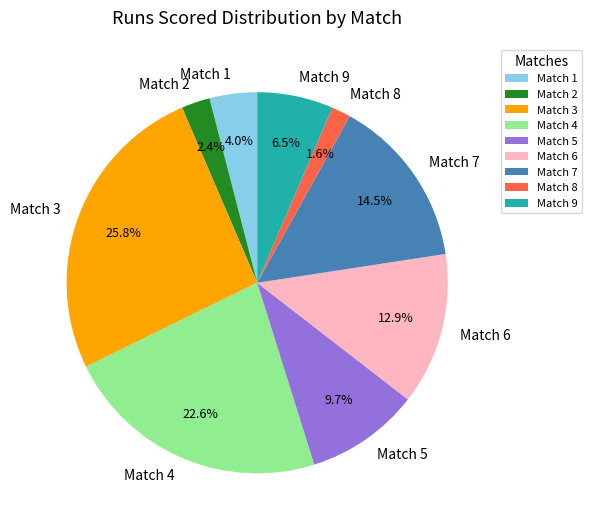

Does any single category account for the majority?

No